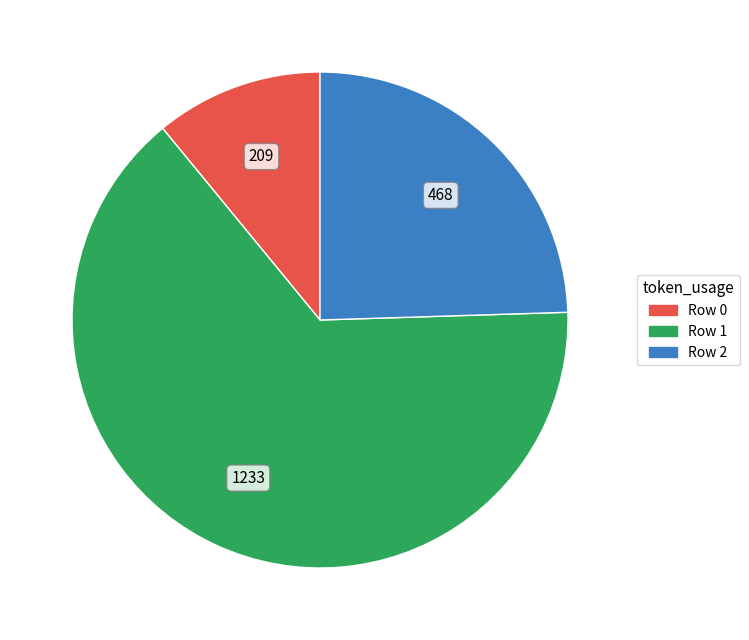

Count the number of slices in the pie.

3